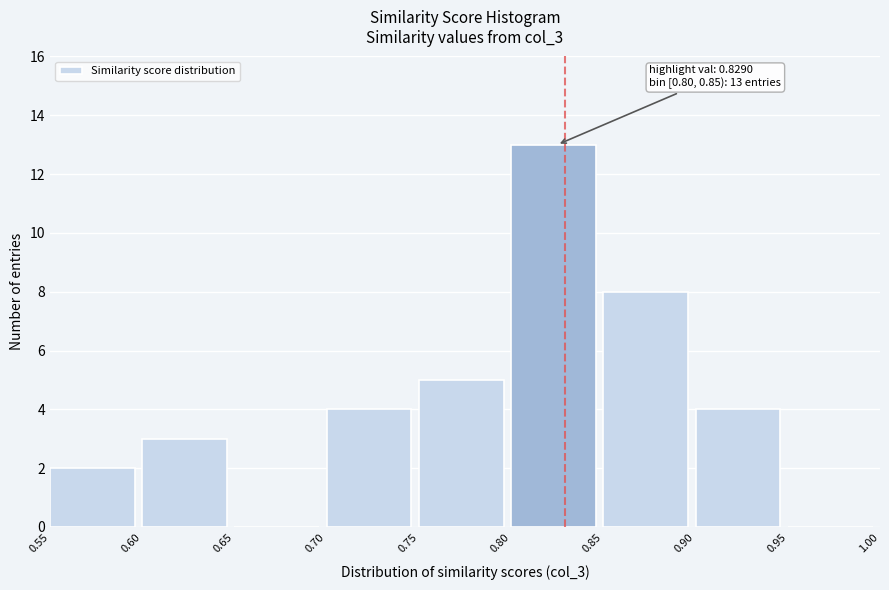

Which range on the x-axis has the tallest bar?

0.80 to 0.85